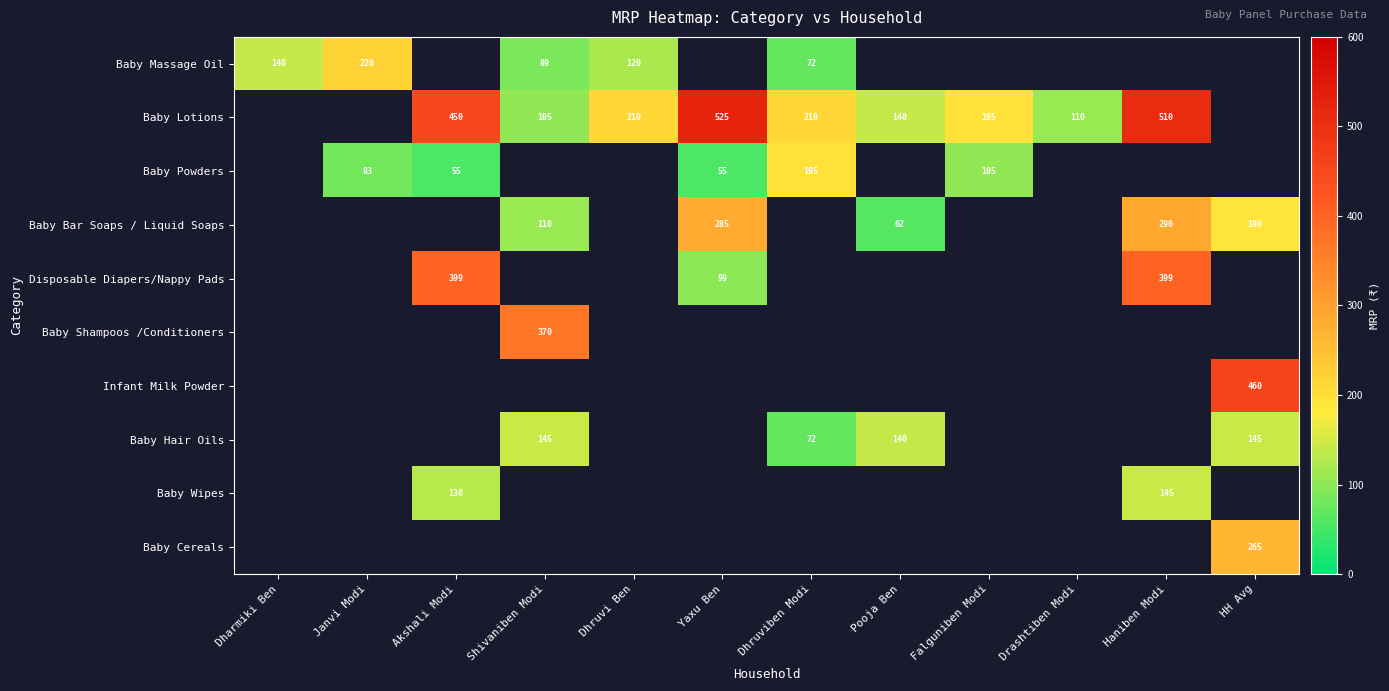

True or false: Baby Bar Soaps / Liquid Soaps has a value of 66 at Yaxu Ben.

False